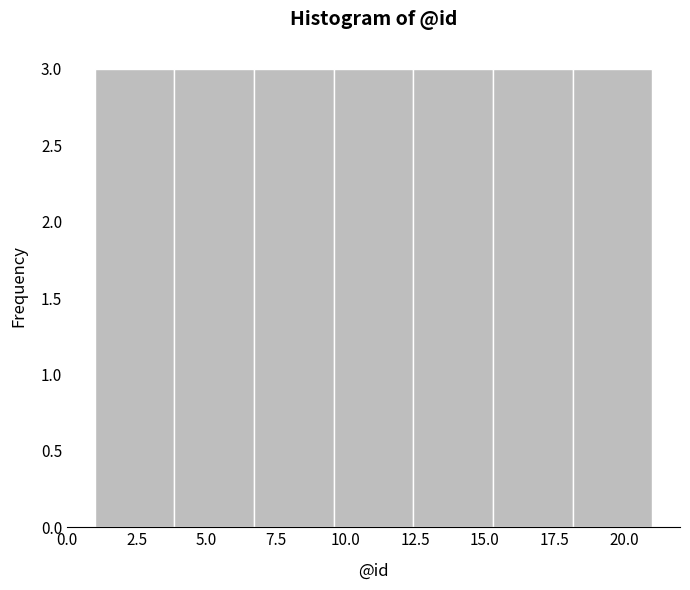

Reading left to right, transcribe this chart: for each bar, give the range it covers on the x-axis and its height. Neither the bar edges nor the heights are printed on the chart, so give them approximately, as read against the axes.

1.0 to 4.0: 3
4.0 to 6.5: 3
6.5 to 9.5: 3
9.5 to 12.5: 3
12.5 to 15.5: 3
15.5 to 18.0: 3
18.0 to 21.0: 3